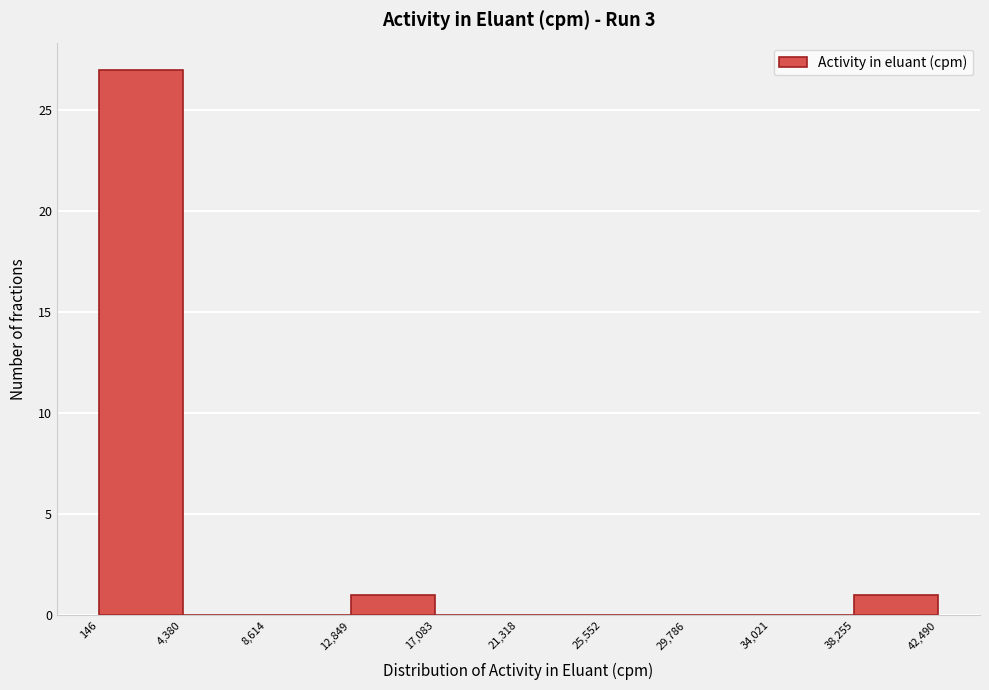

Reading left to right, list every bar in this chart as the range it spans on the x-axis followed by its height. The values are not printed on the chart, so give them approximately, as read against the axis.

146 to 4,380: 27
4,380 to 8,614: 0
8,614 to 12,849: 0
12,849 to 17,083: 1
17,083 to 21,318: 0
21,318 to 25,552: 0
25,552 to 29,786: 0
29,786 to 34,021: 0
34,021 to 38,255: 0
38,255 to 42,490: 1